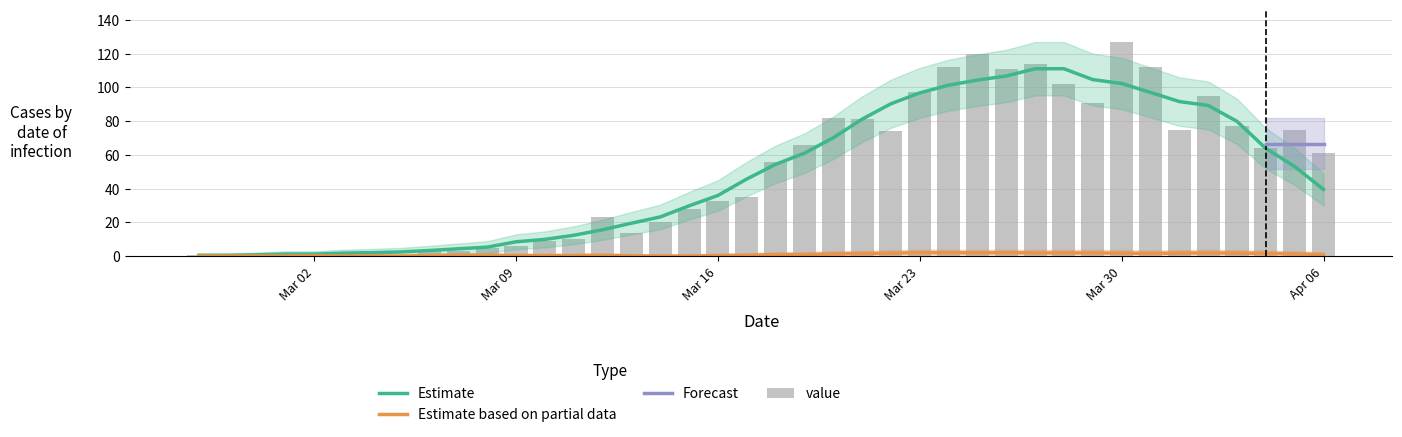

The value at 2020-03-27 is 114. True or false?

True